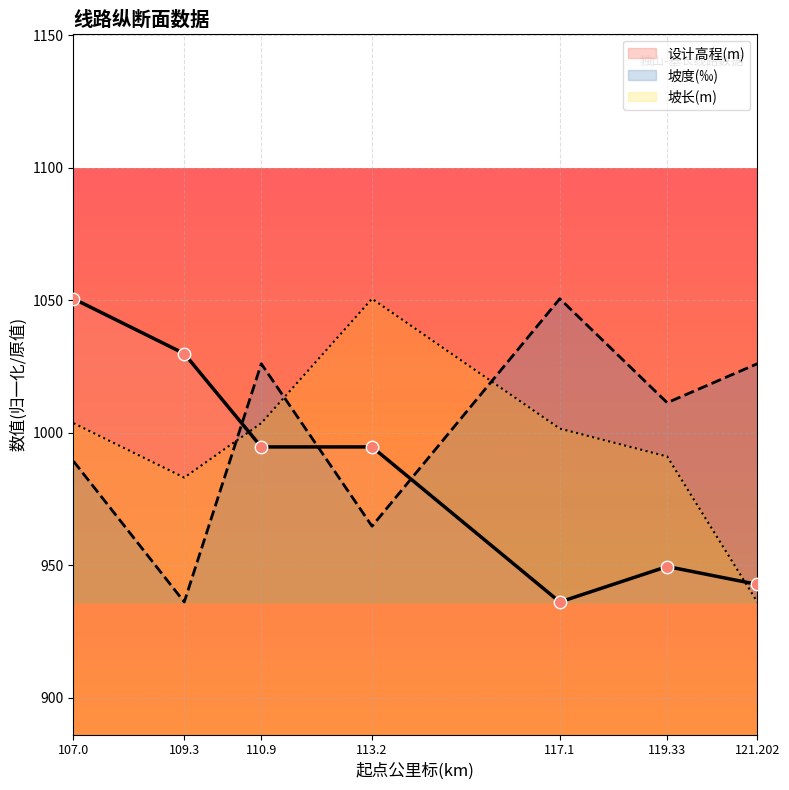

Which series reaches the maximum Y coordinate?

设计高程(m)